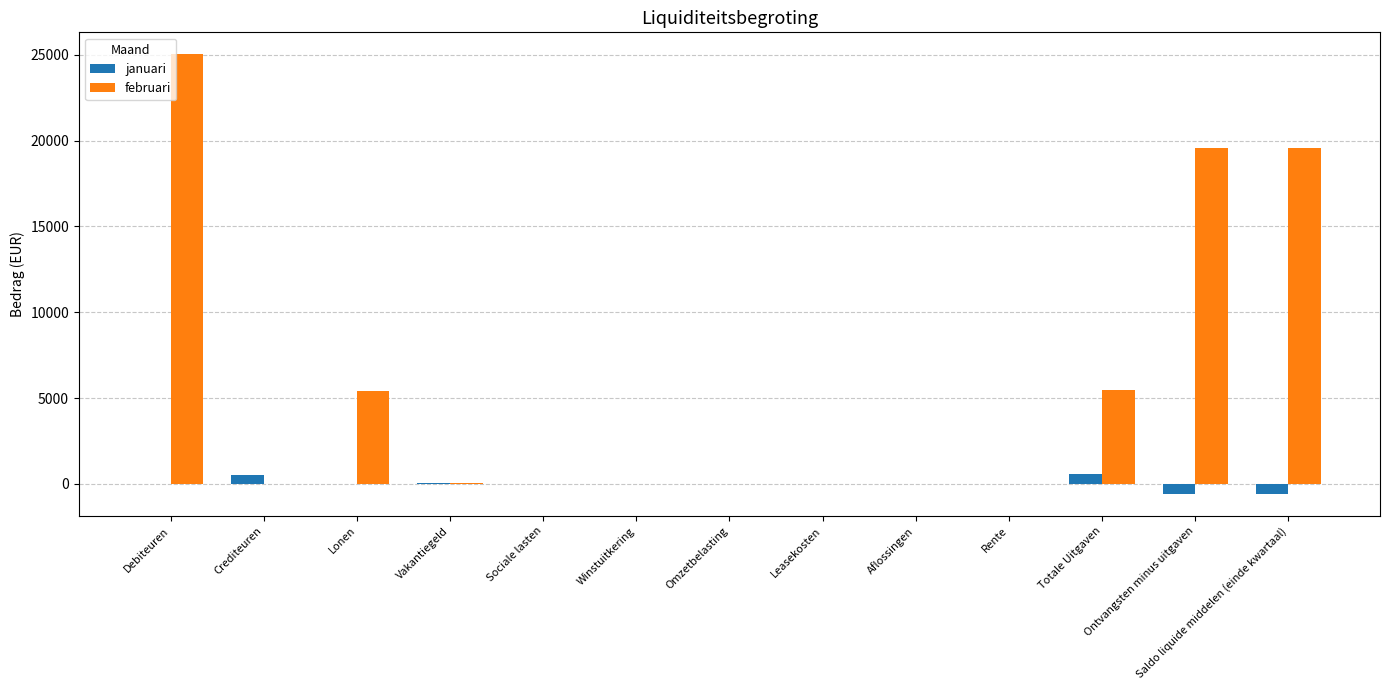

What is the maximum value for februari?

25024.7